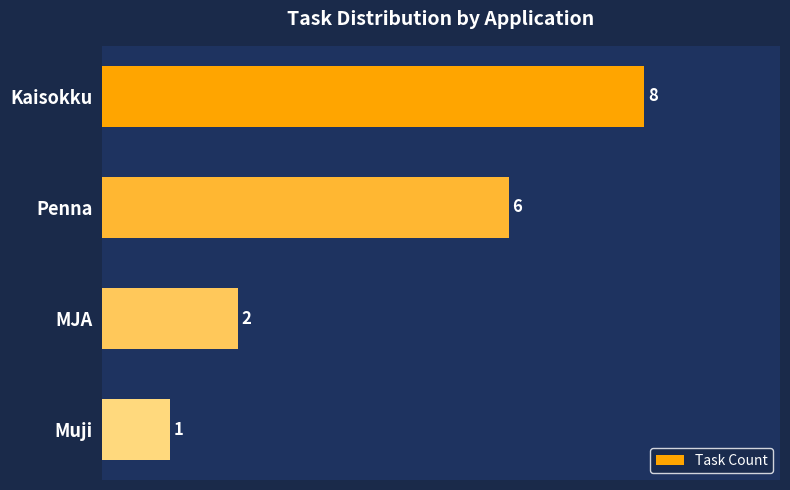

The value at Muji is 1. True or false?

True